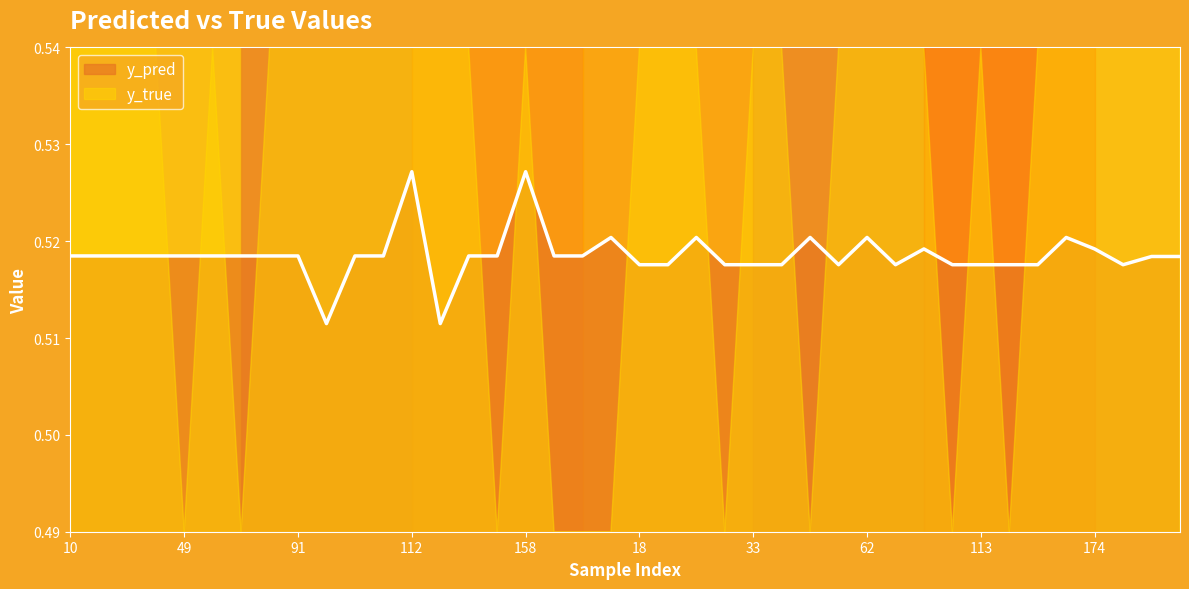

Reading left to right, list all the values displayed in this chart.

0.5	0.5	0.5	0.5	0.5	0.5	0.5	0.5	0.5	0.5	0.5	0.5	0.5	0.5	0.5	0.5	0.5	0.5	0.5	0.5	0.5	0.5	0.5	0.5	0.5	0.5	0.5	0.5	0.5	0.5	0.5	0.5	0.5	0.5	0.5	0.5	0.5	0.5	0.5	0.5